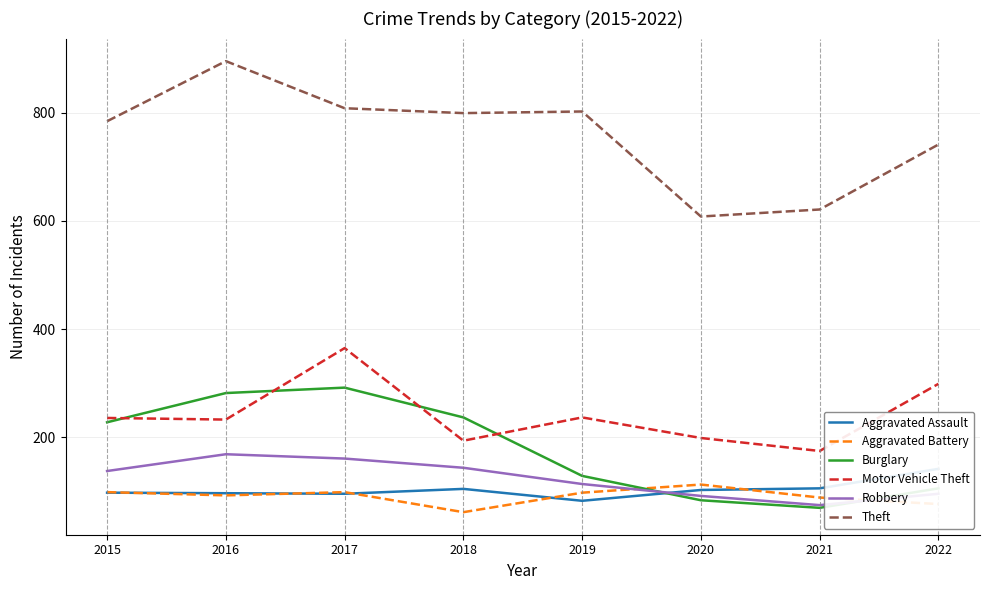

Which has a higher value, 2016 or 2015?

2015